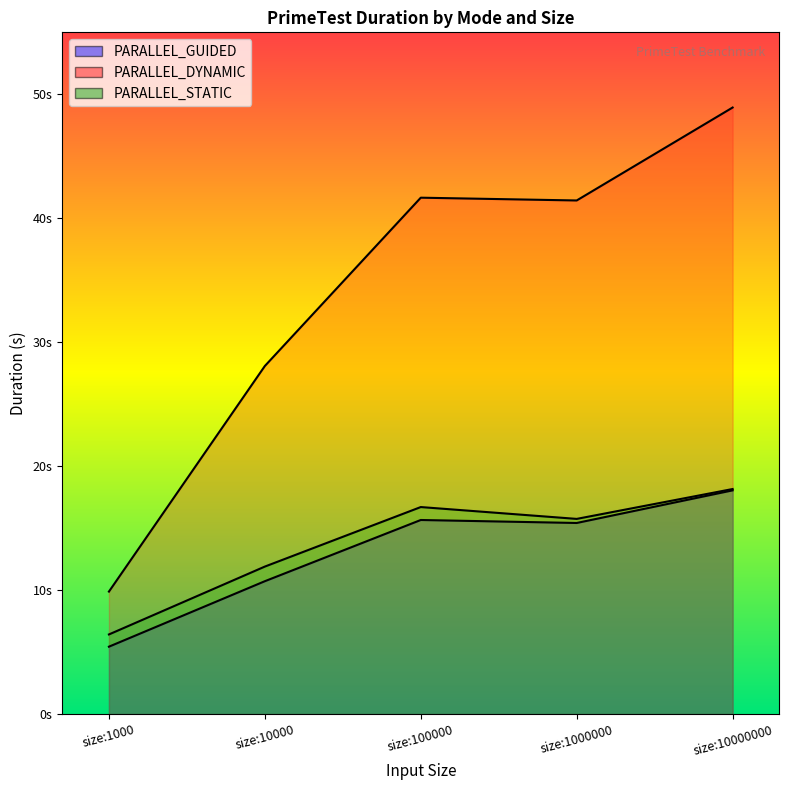

Is the value of PARALLEL_STATIC at size:10000 greater than the value of PARALLEL_GUIDED at size:10000000?

No